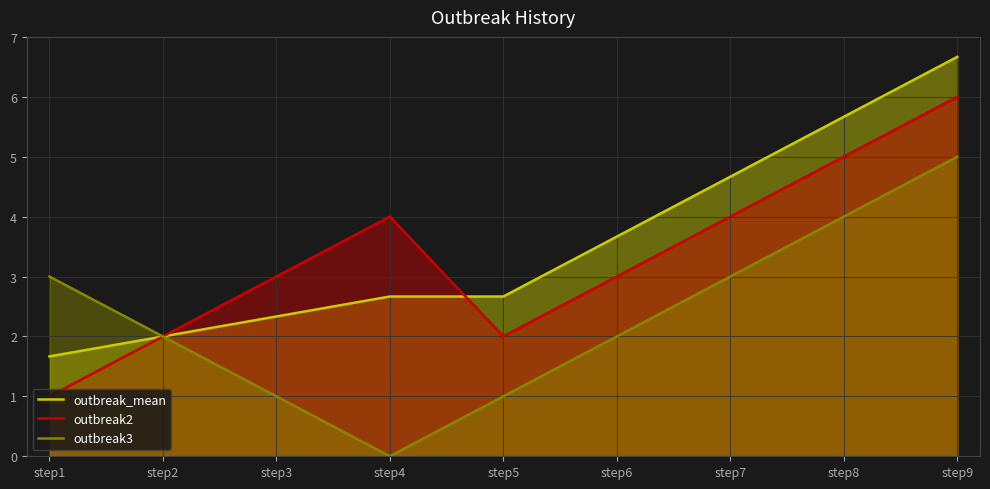

Which has a higher value, step6 or step5?

step6